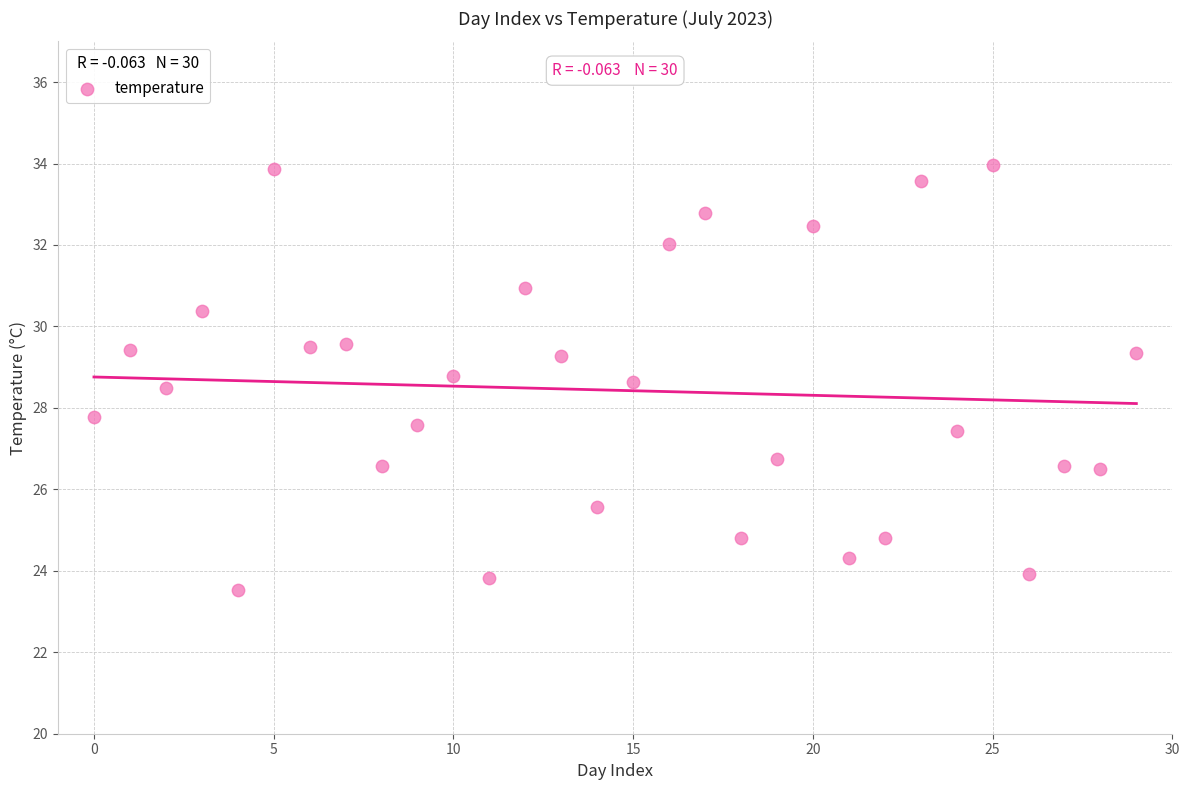

What is the range of Y values (max minus min)?

10.4